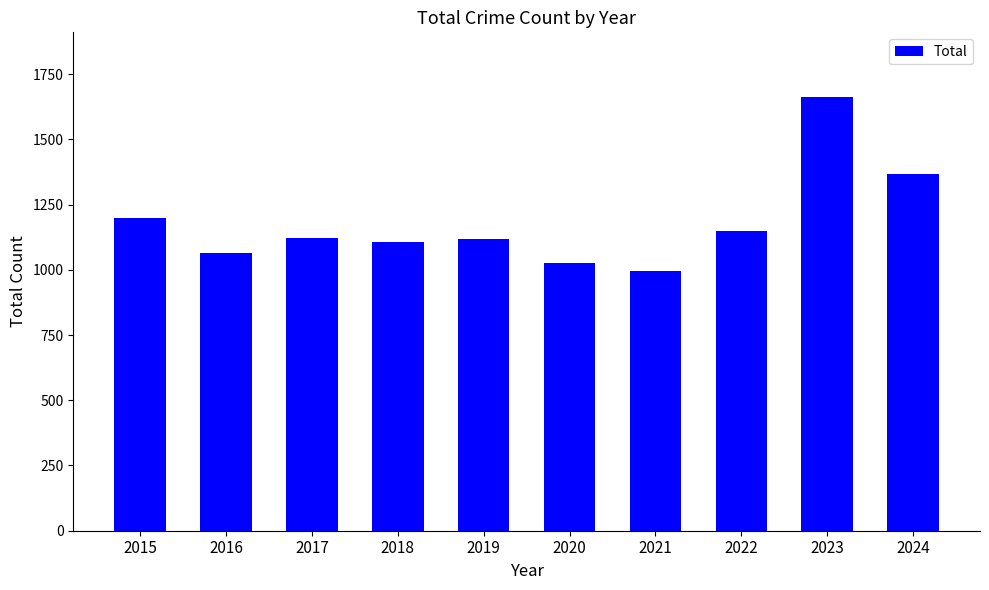

How many bars are there in total?

10